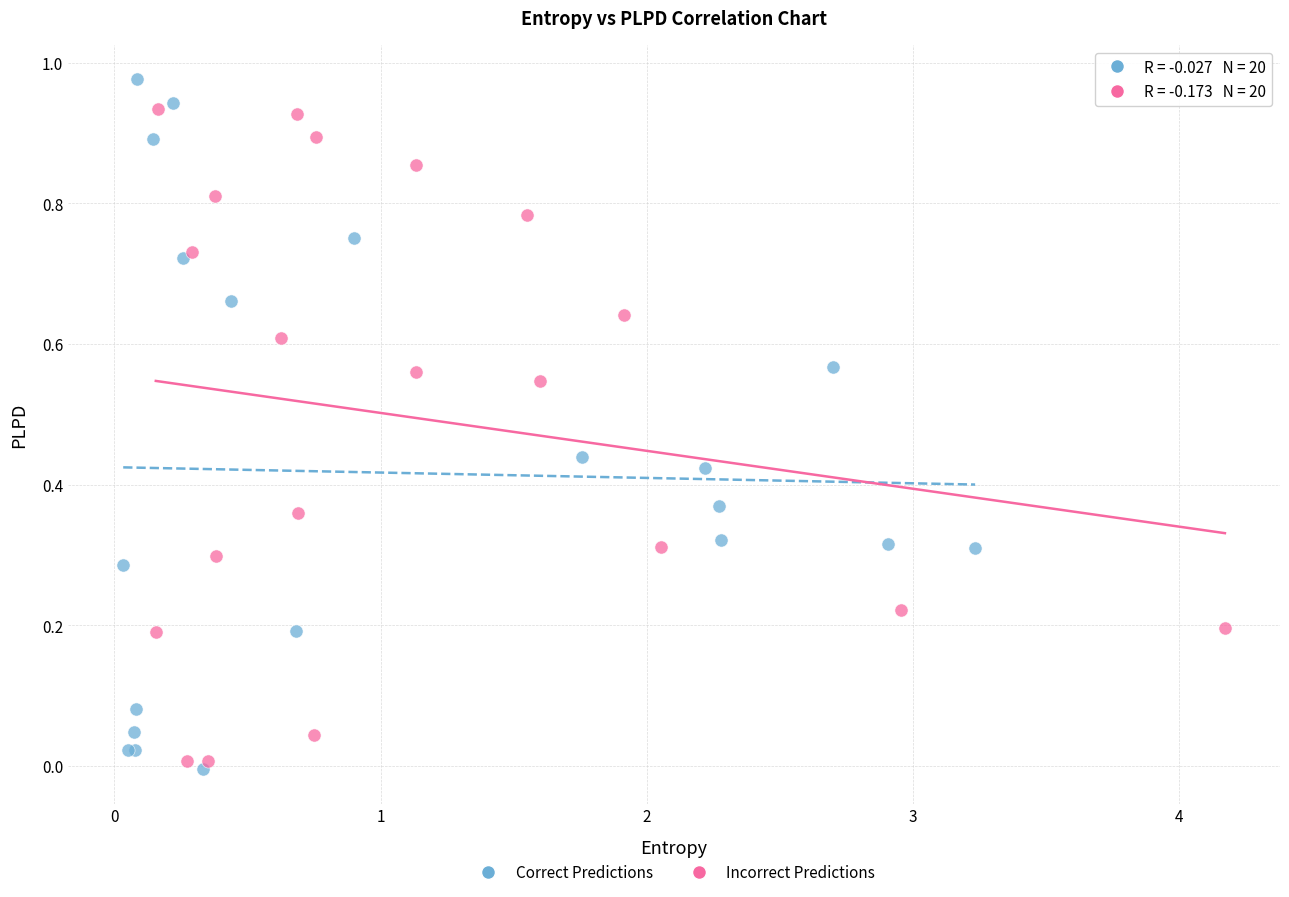

Which series contains the highest Y value?

Correct Predictions